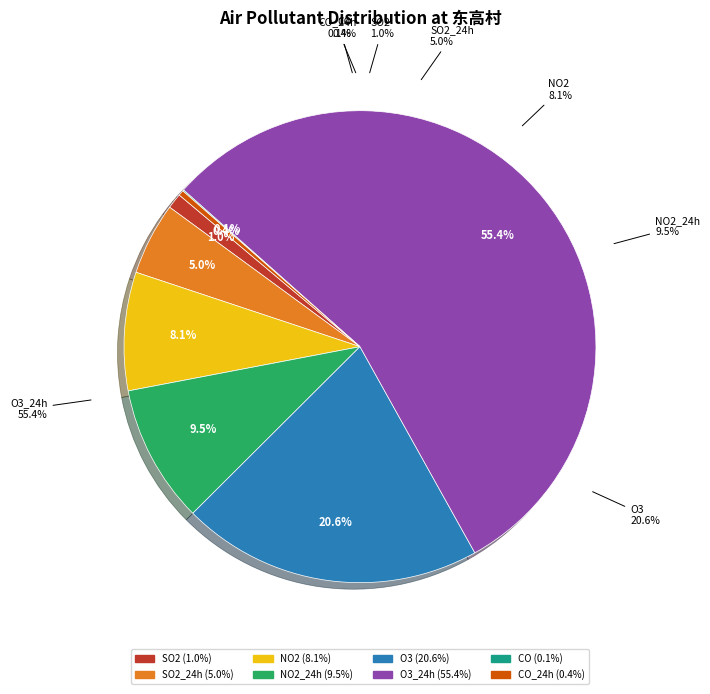

Which slice is the smallest?

CO